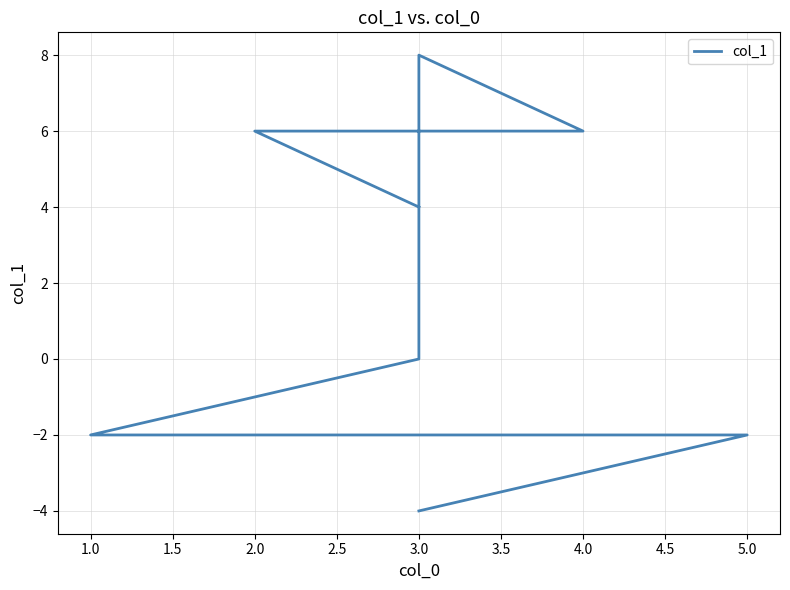

How many values exceed 4?

3